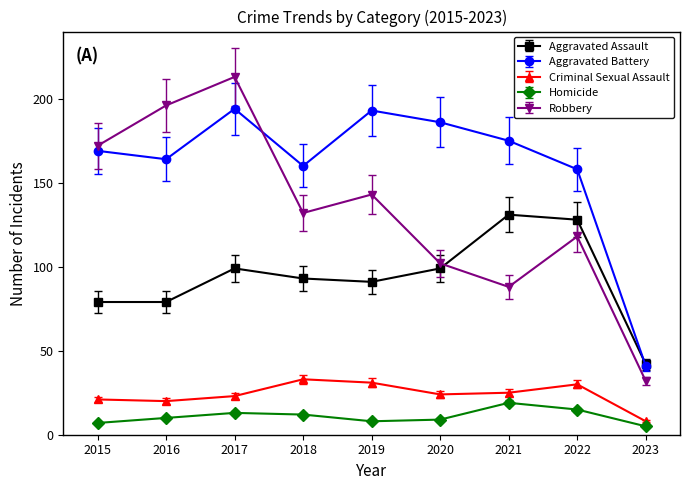

At which category does Aggravated Battery reach its first local valley?

2016